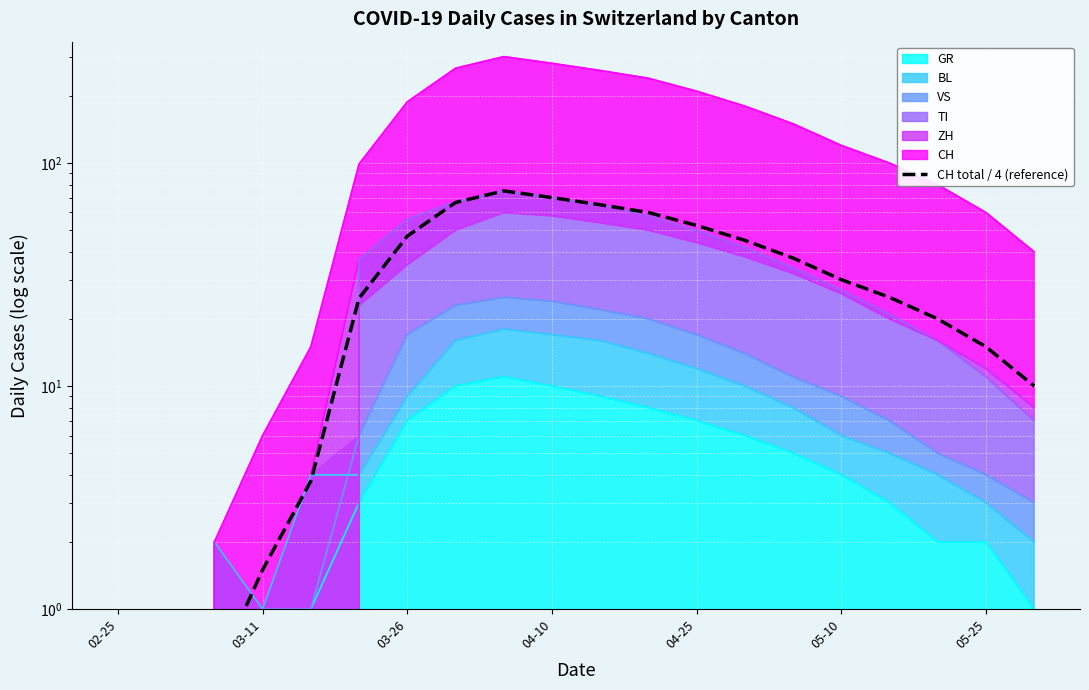

True or false: there are more than 0 points higher than both neighbors.

True